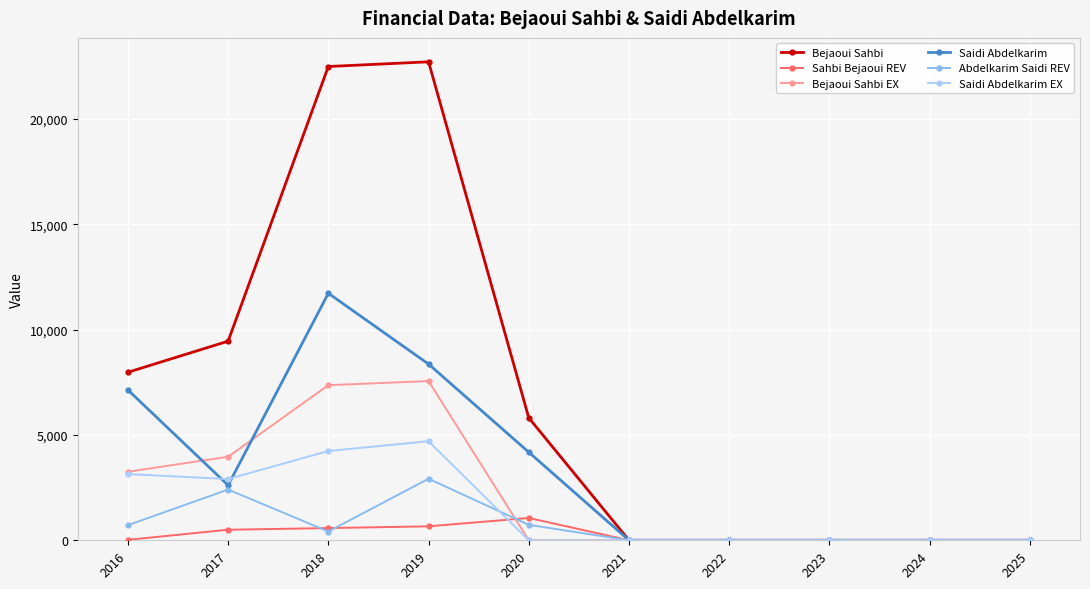

Which series has the widest spread of values?

Bejaoui Sahbi